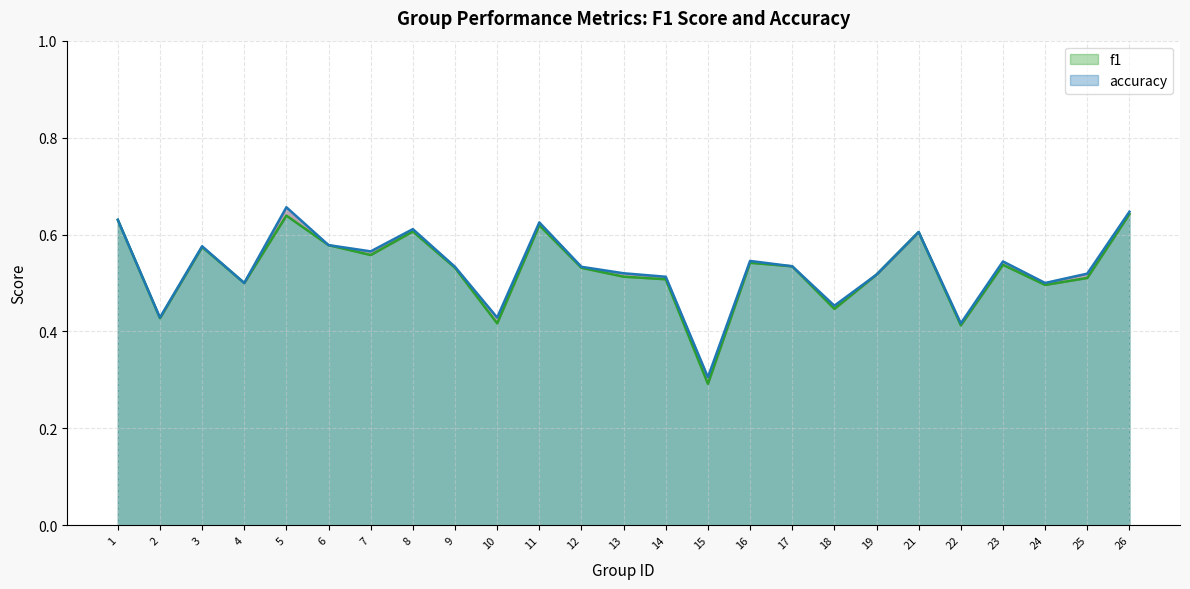

Which series has the widest spread of values?

accuracy